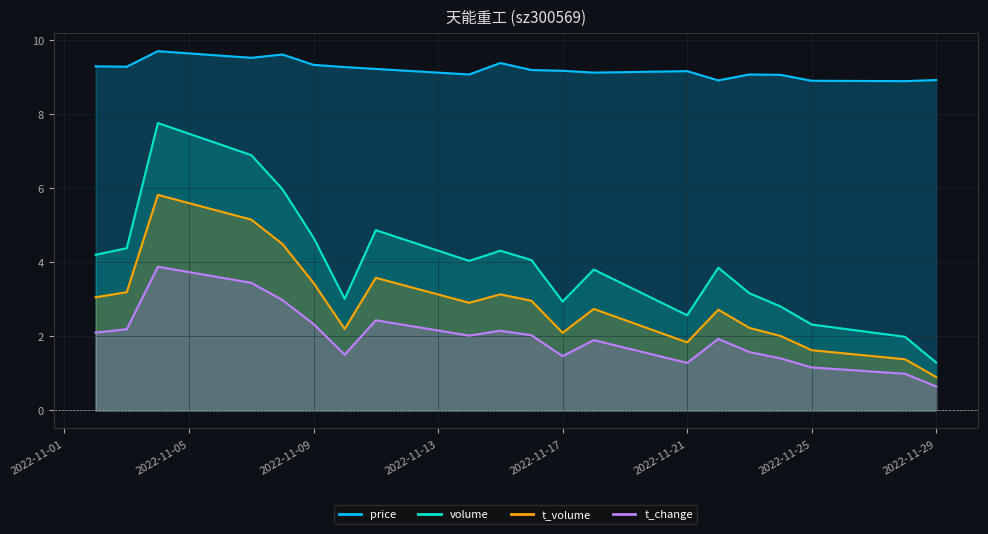

How many values in the volume series exceed 4?

10